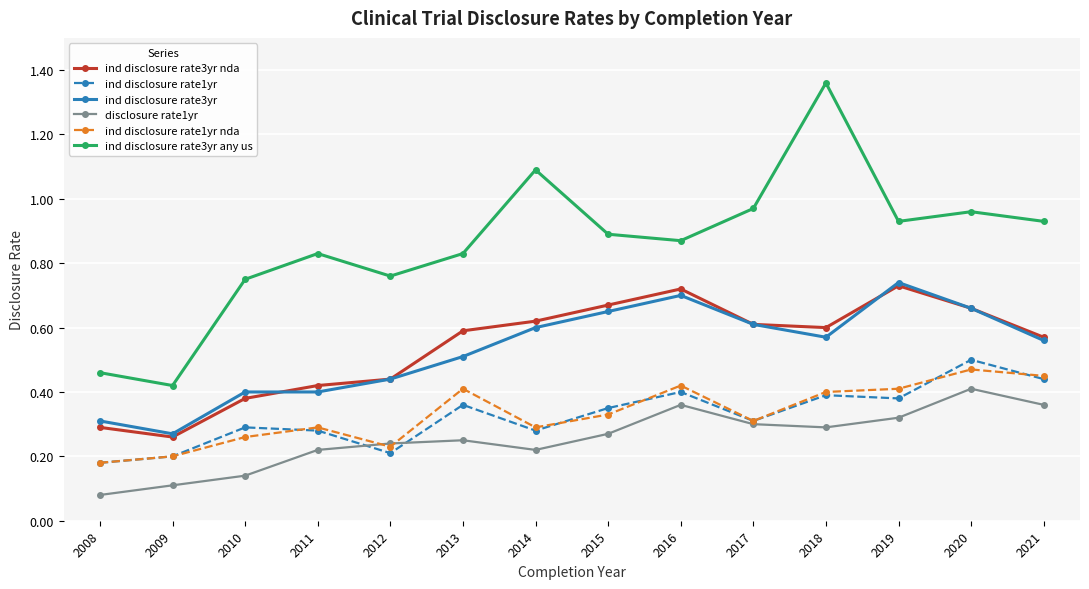

True or false: ind disclosure rate3yr nda and ind disclosure rate1yr nda intersect in this chart.

False